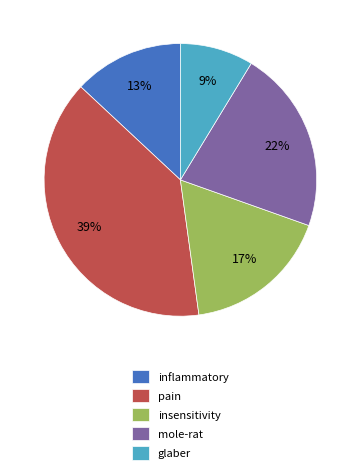

The inflammatory slice represents 26% of the pie. True or false?

False